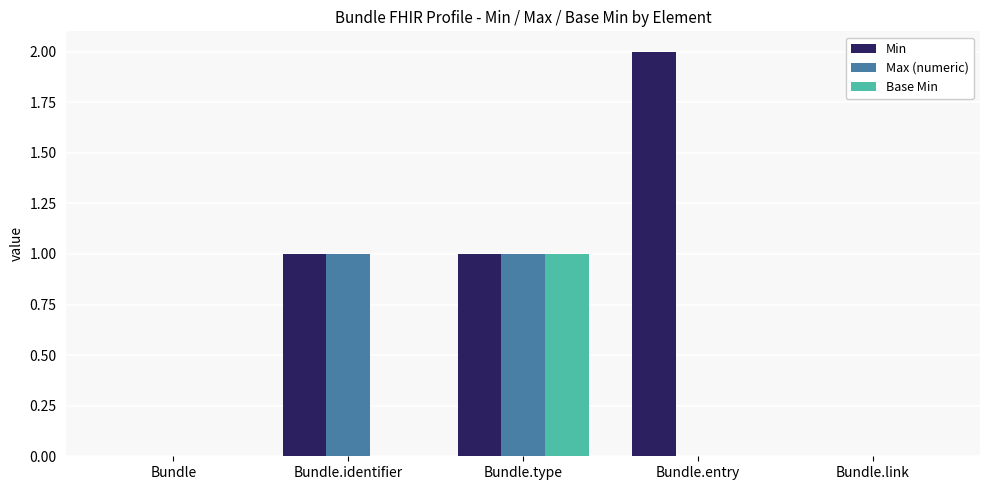

Which category has the highest value in the Base Min series?

Bundle.type